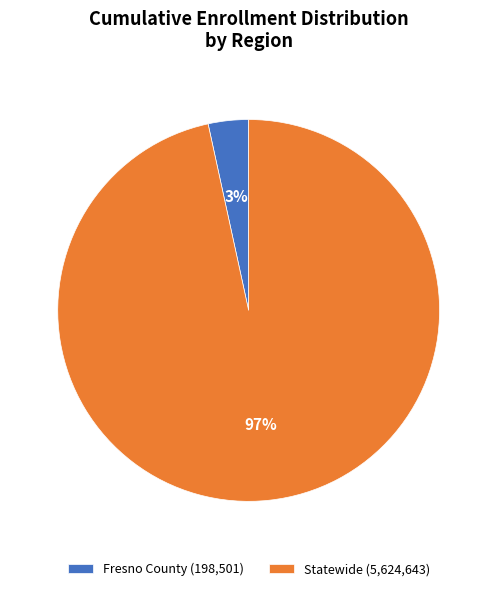

Which category accounts for the majority?

Statewide